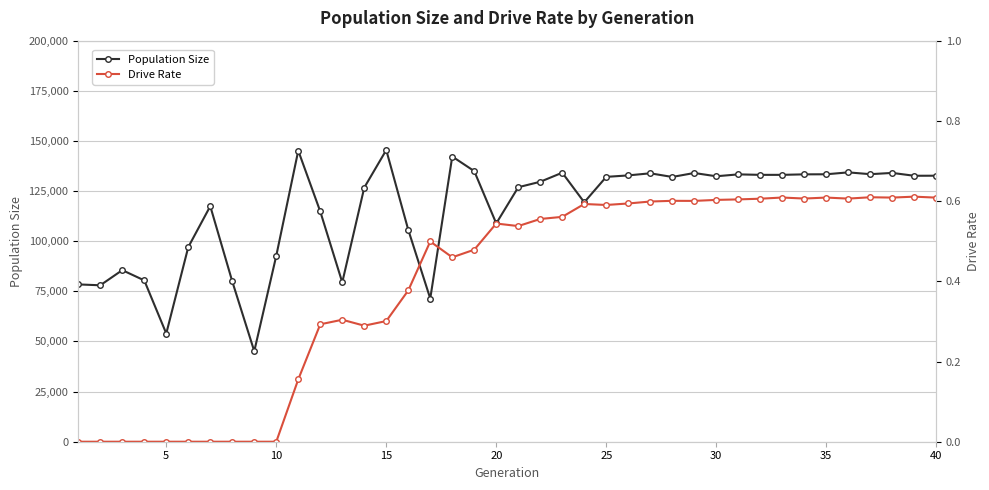

In Population Size, how many points are lower than both neighbors (excluding endpoints)?

11